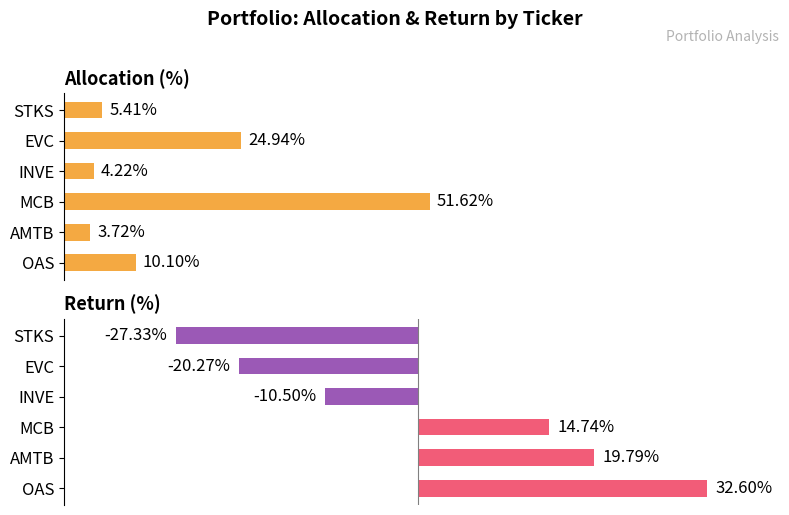

What is the smallest value displayed?

-27.3